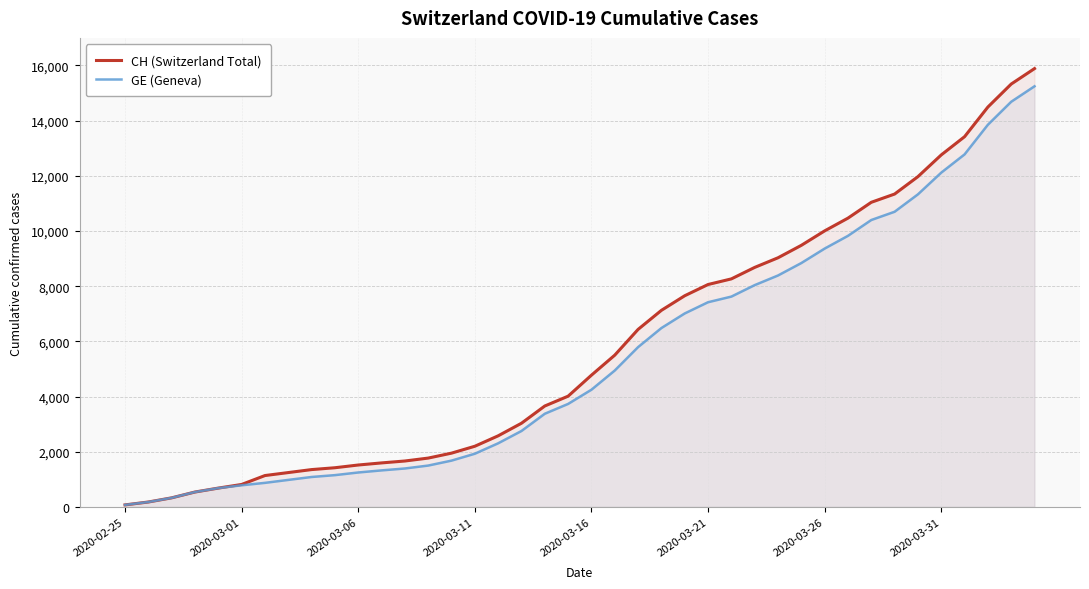

How many categories are shown in the chart?

40